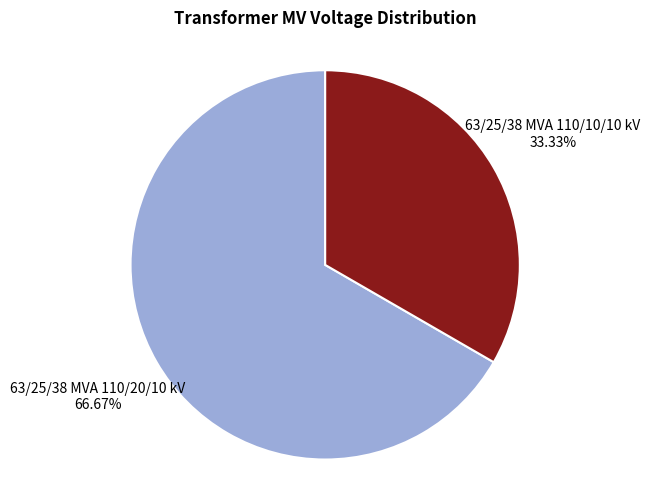

Approximately how many times larger is the value at 63/25/38 MVA 110/10/10 kV compared to 63/25/38 MVA 110/20/10 kV?

0.5